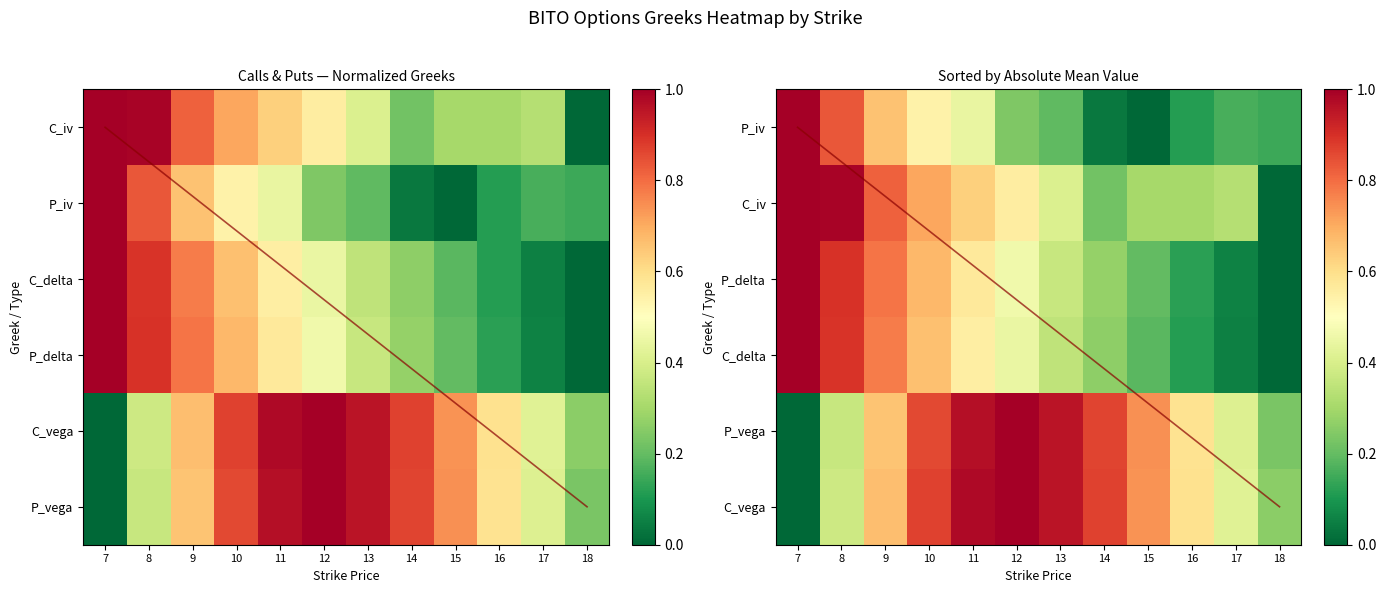

List the series in order of their peak value, highest first.

C_iv, P_iv, C_delta, P_delta, C_vega, P_vega